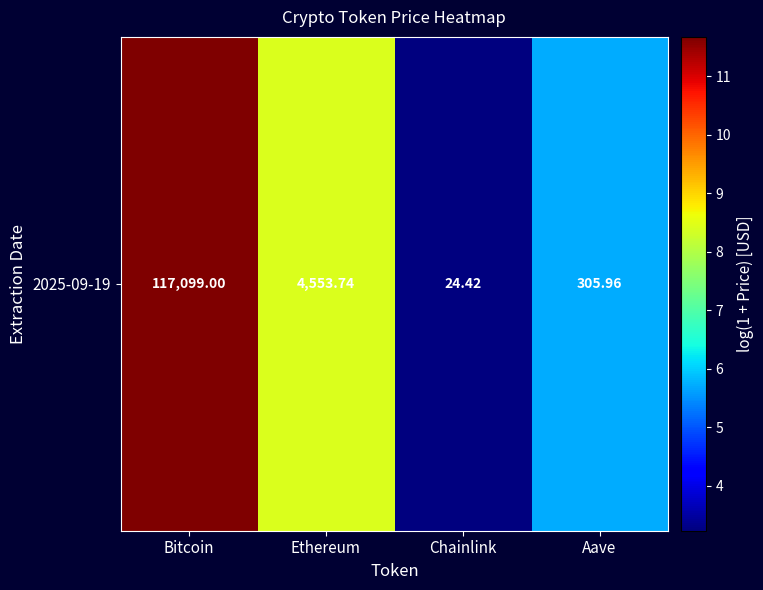

What is the difference between the second highest and minimum values?

5.2